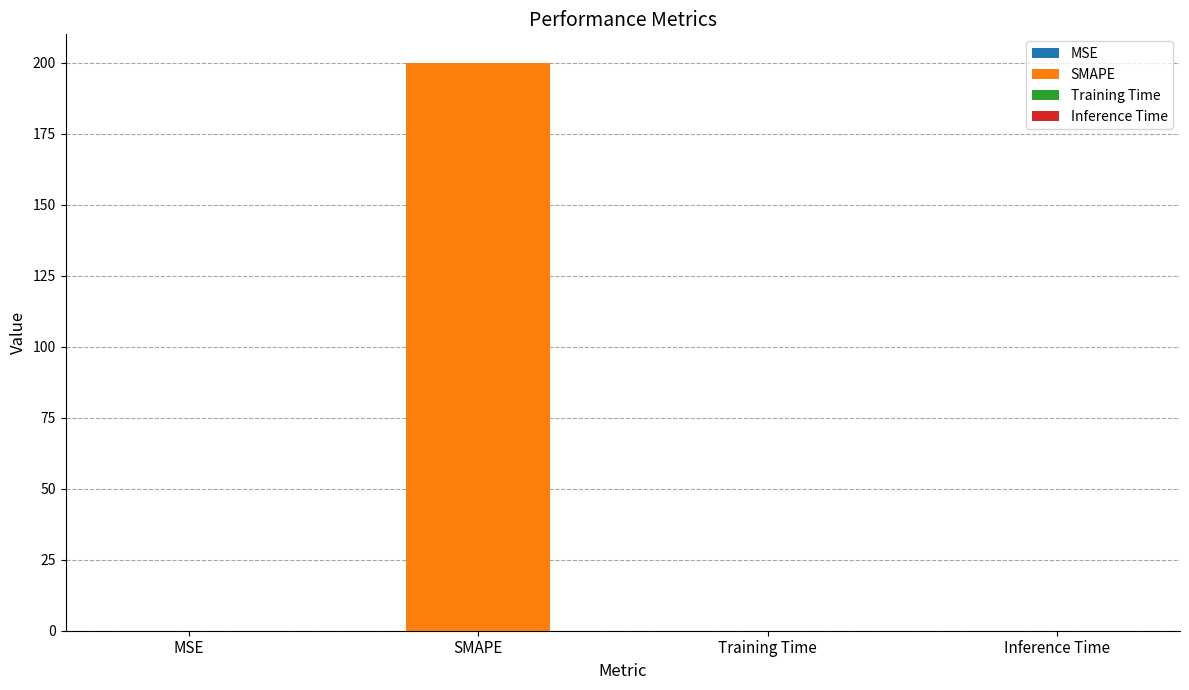

What is the maximum value shown in the chart?

200.0